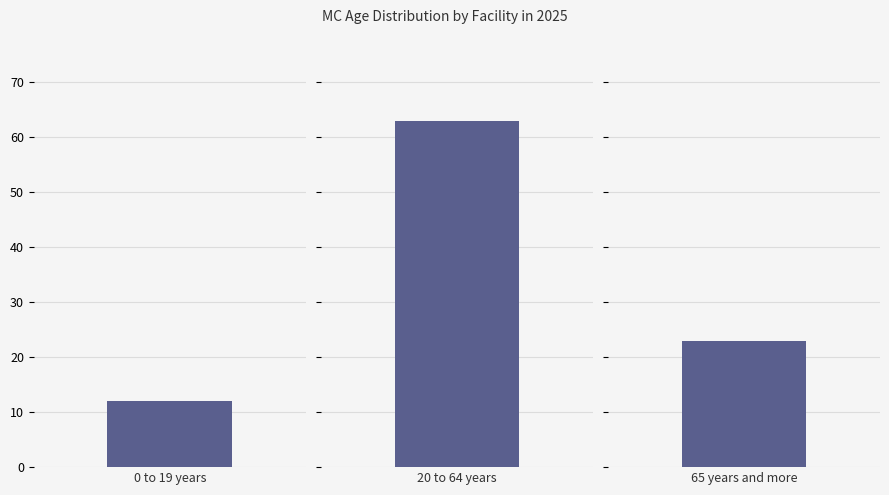

What is the value of the TotalMCsBYMethod bar at the 3rd from the left?

22